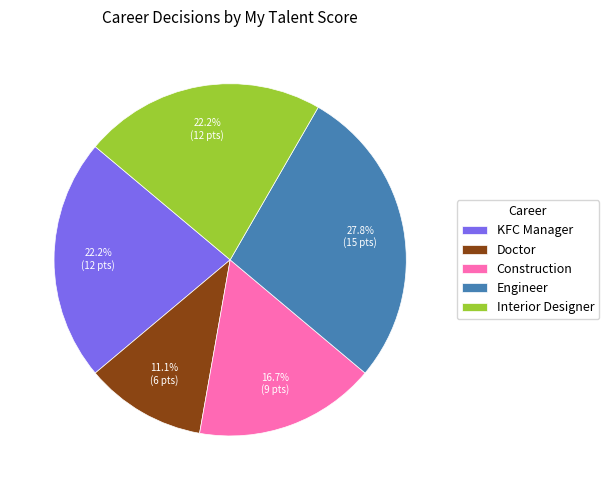

Approximately how many times larger is the value at Interior Designer compared to Engineer?

0.8